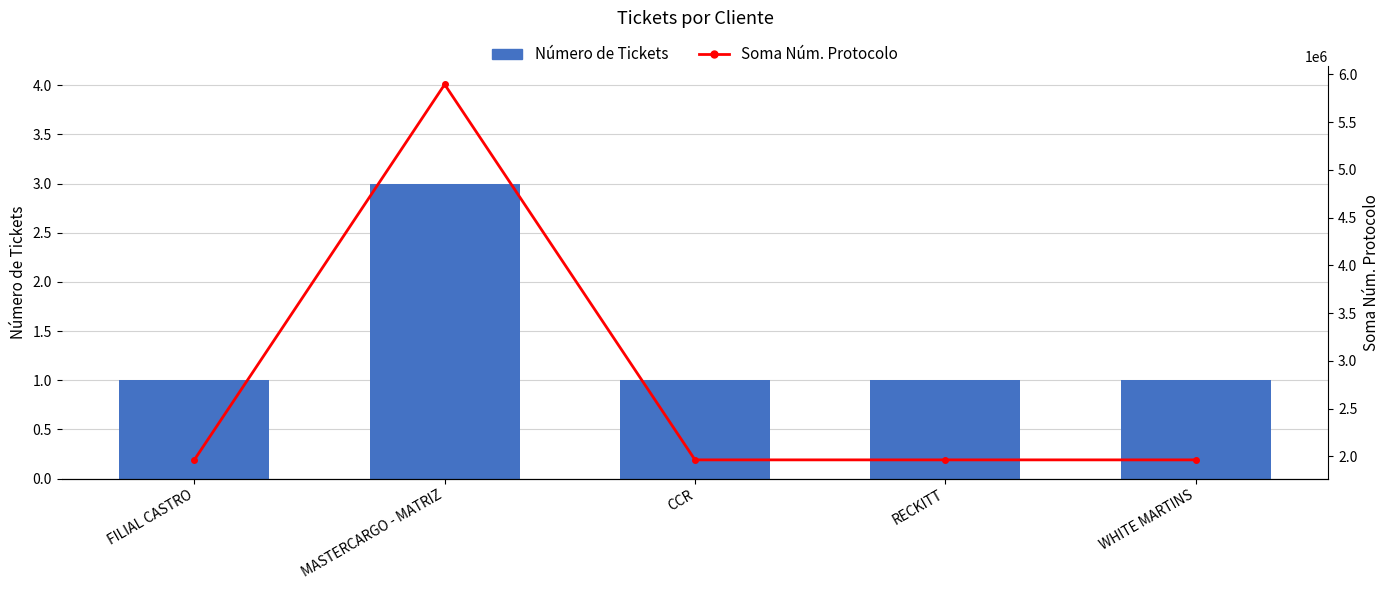

What is the label of the 2nd bar from the right?

RECKITT